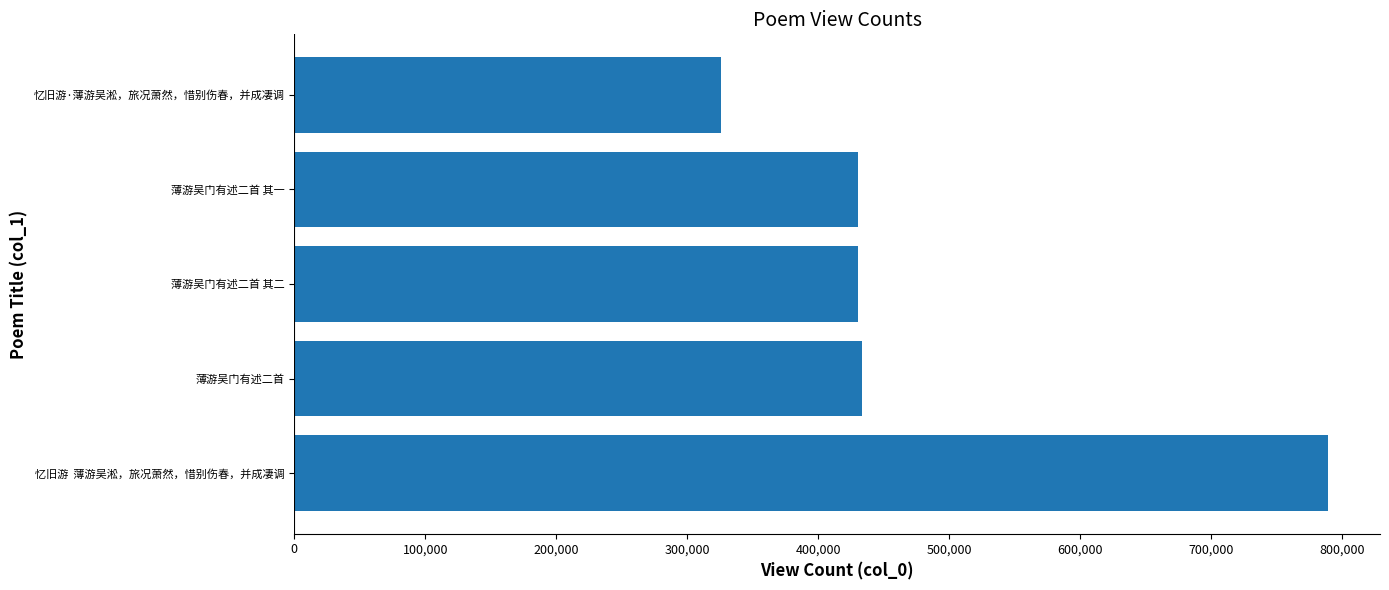

Between 忆旧游  薄游吴淞，旅况萧然，惜别伤春，并成凄调 and 薄游吴门有述二首, which is larger?

忆旧游  薄游吴淞，旅况萧然，惜别伤春，并成凄调